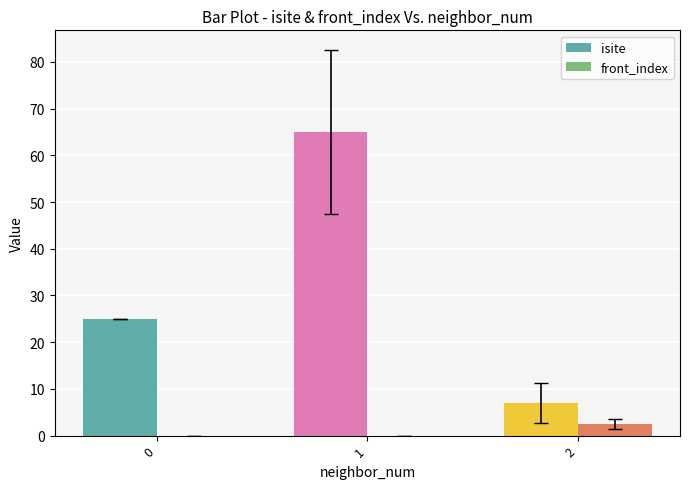

Which series changed the most between 0 and 2?

isite